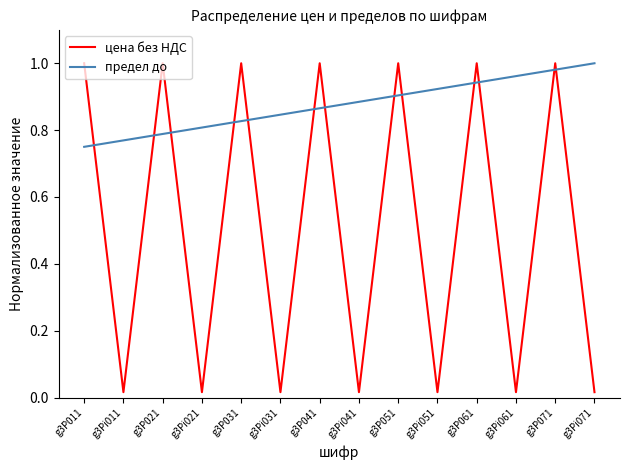

Is it true that цена без НДС equals 0.6 at g3P071?

False